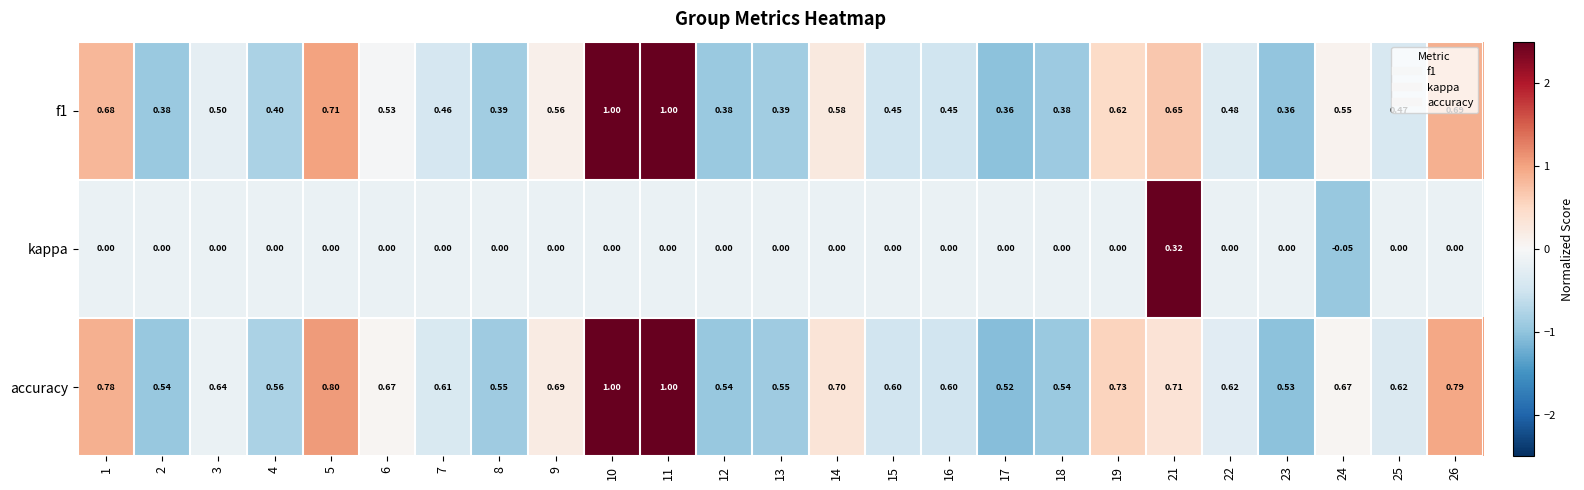

Which series has the largest total across all categories?

accuracy